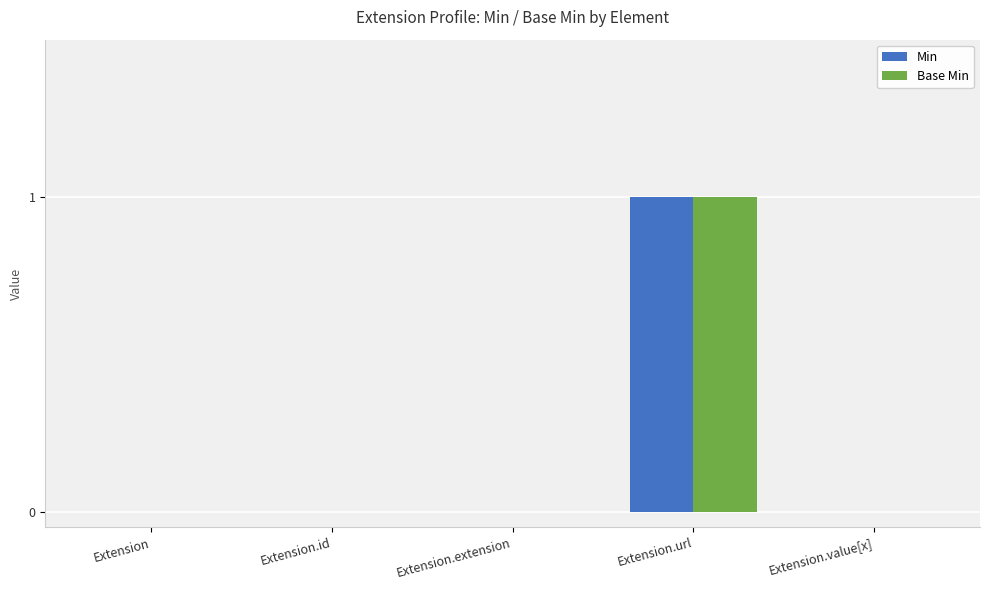

The Min series shows 0 at Extension. True or false?

True